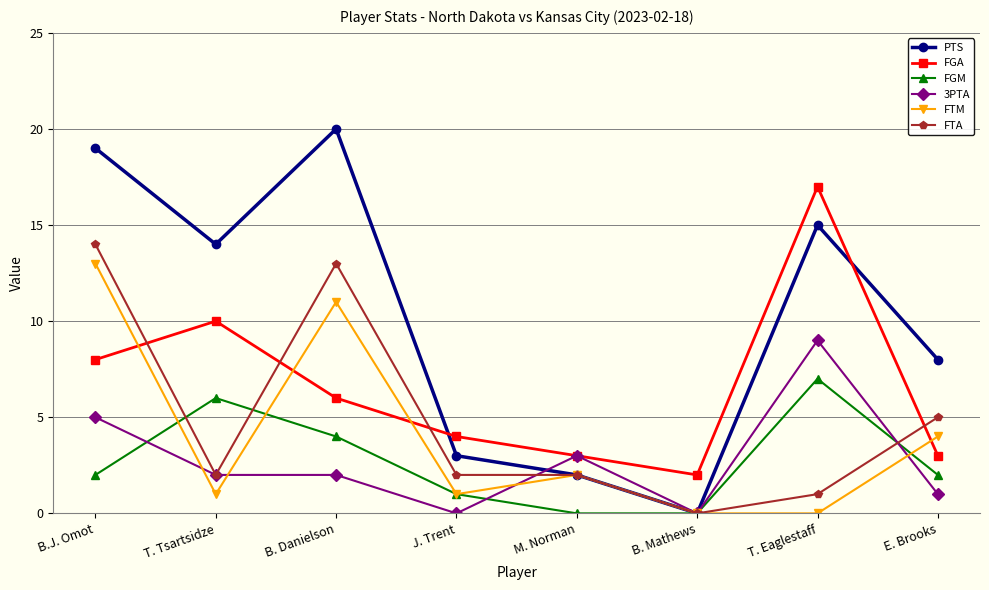

What is the difference between the second highest and minimum values in the 3PTA series?

5